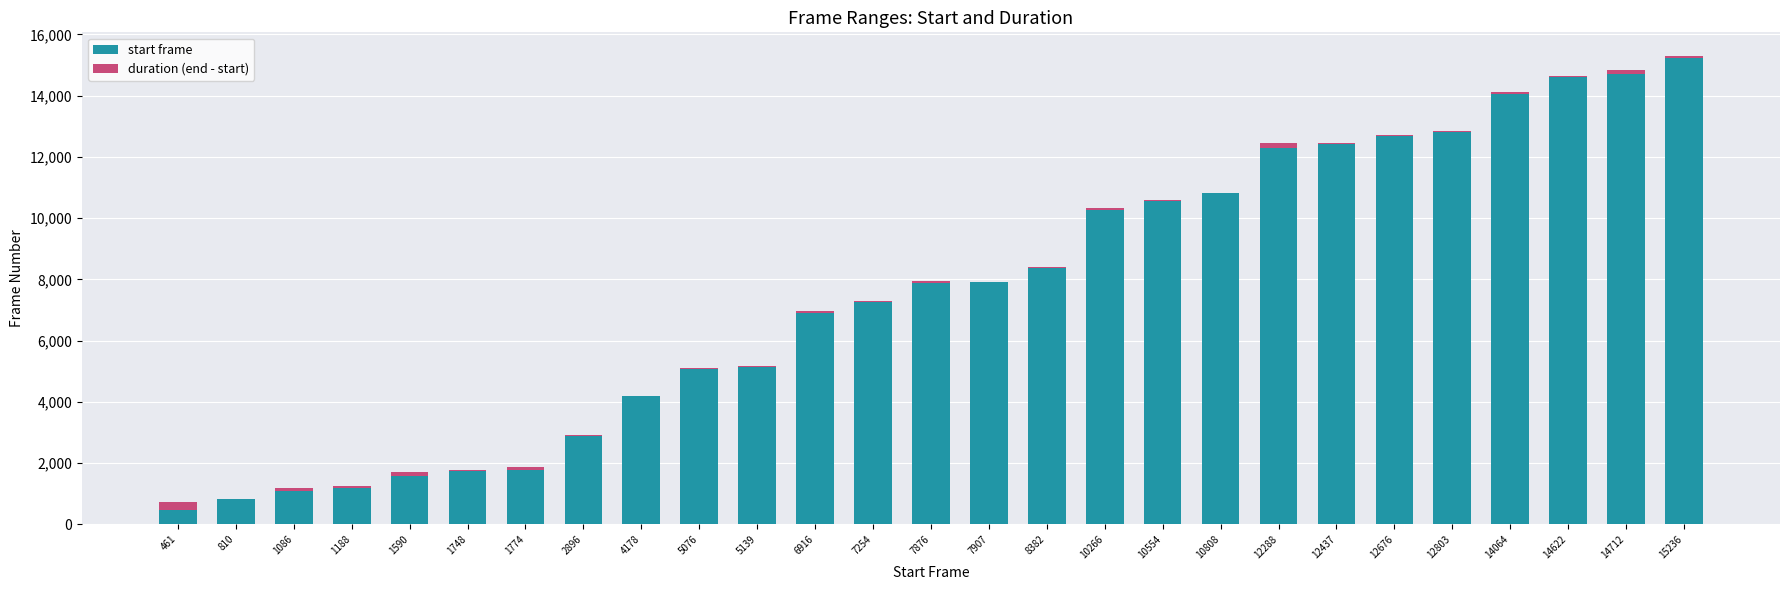

Is it true that start frame equals 8416 at 5076?

False